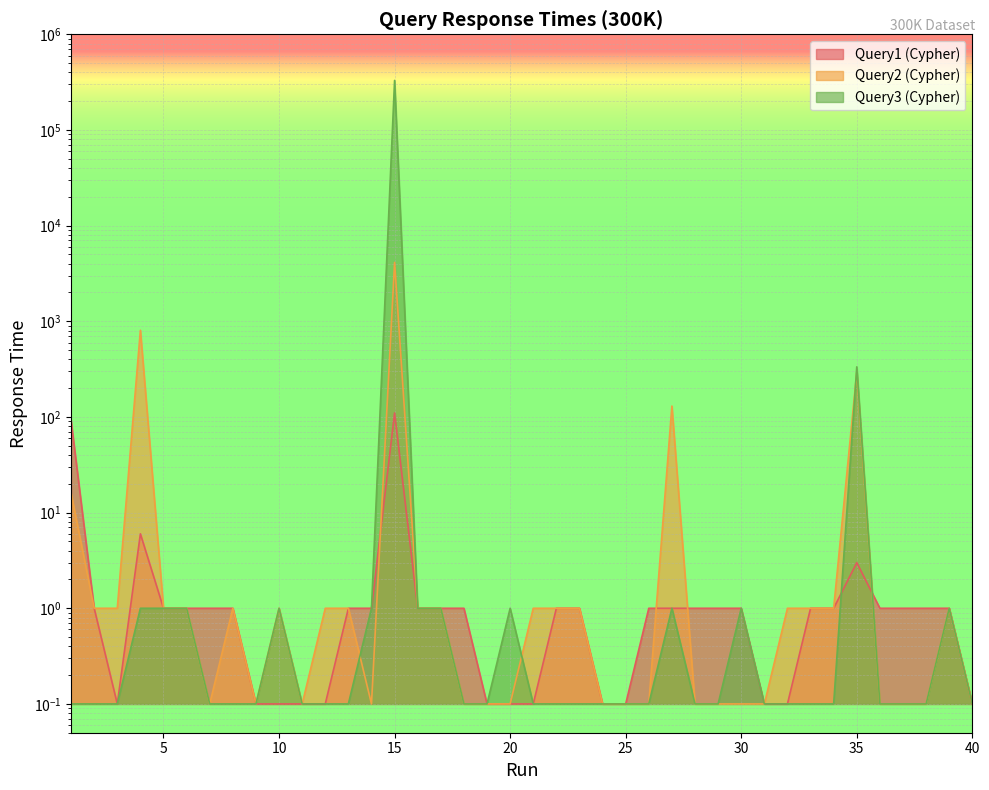

Rank the series by their maximum value, from lowest to highest.

Query1 (Cypher), Query2 (Cypher), Query3 (Cypher)